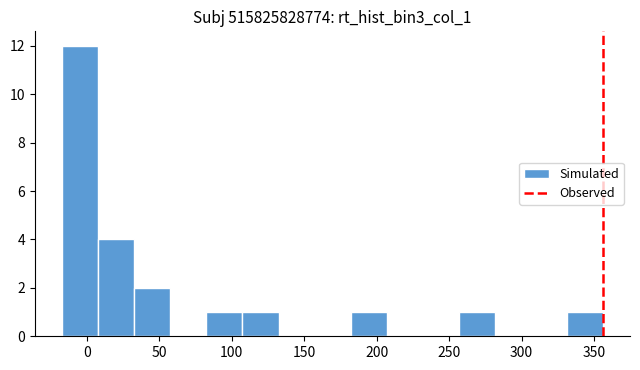

Over which range of the x-axis is the bar tallest?

-15 to 10